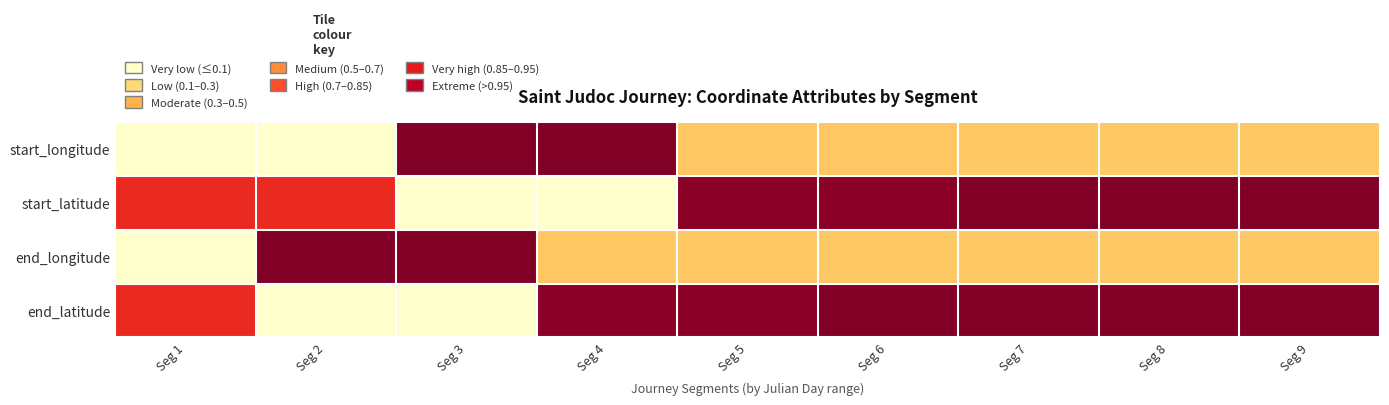

Between Seg 7 and Seg 6, which is larger?

Seg 6